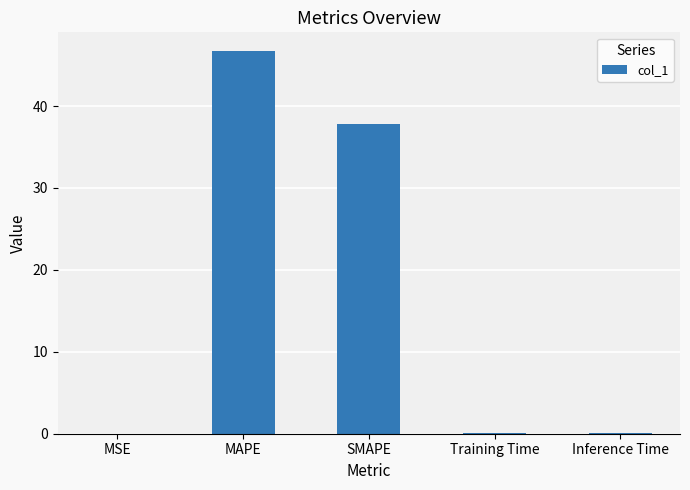

Which has a higher value, MAPE or Training Time?

MAPE